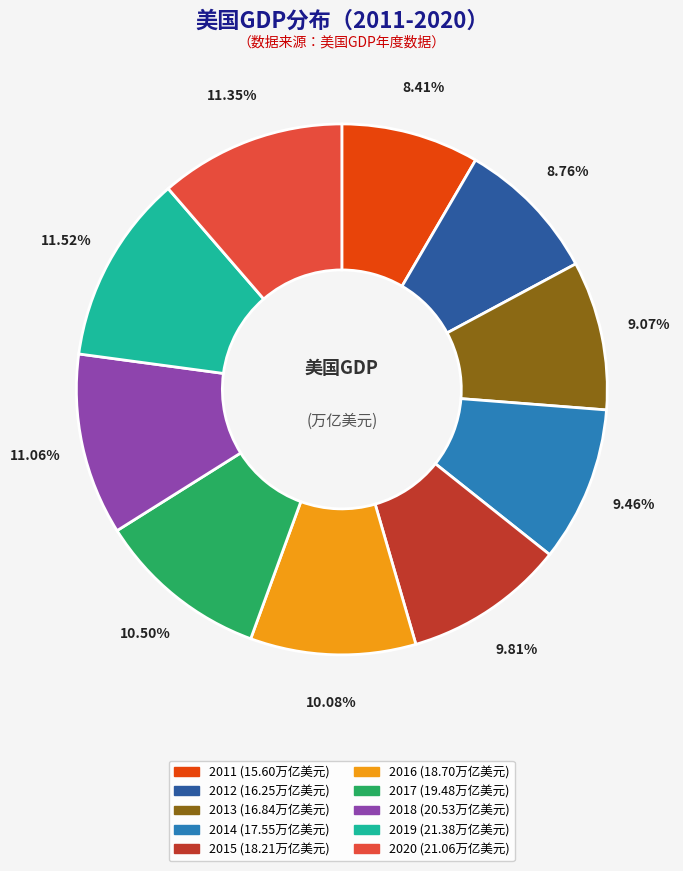

To the nearest percent, what is the average slice percentage?

10%